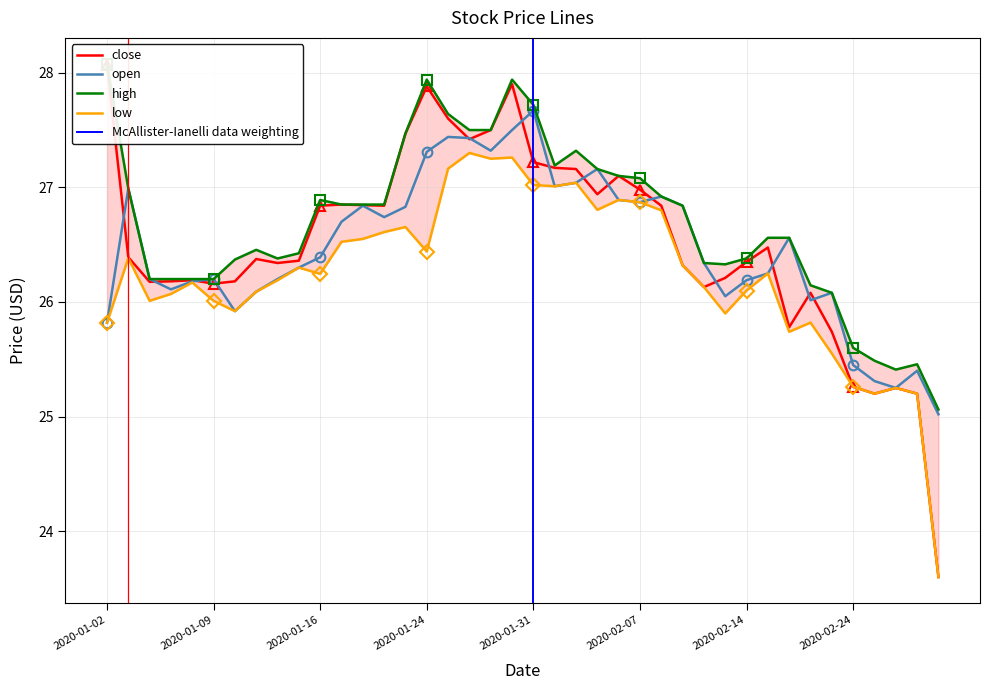

Rank the series by their maximum value, from highest to lowest.

high, close, open, low